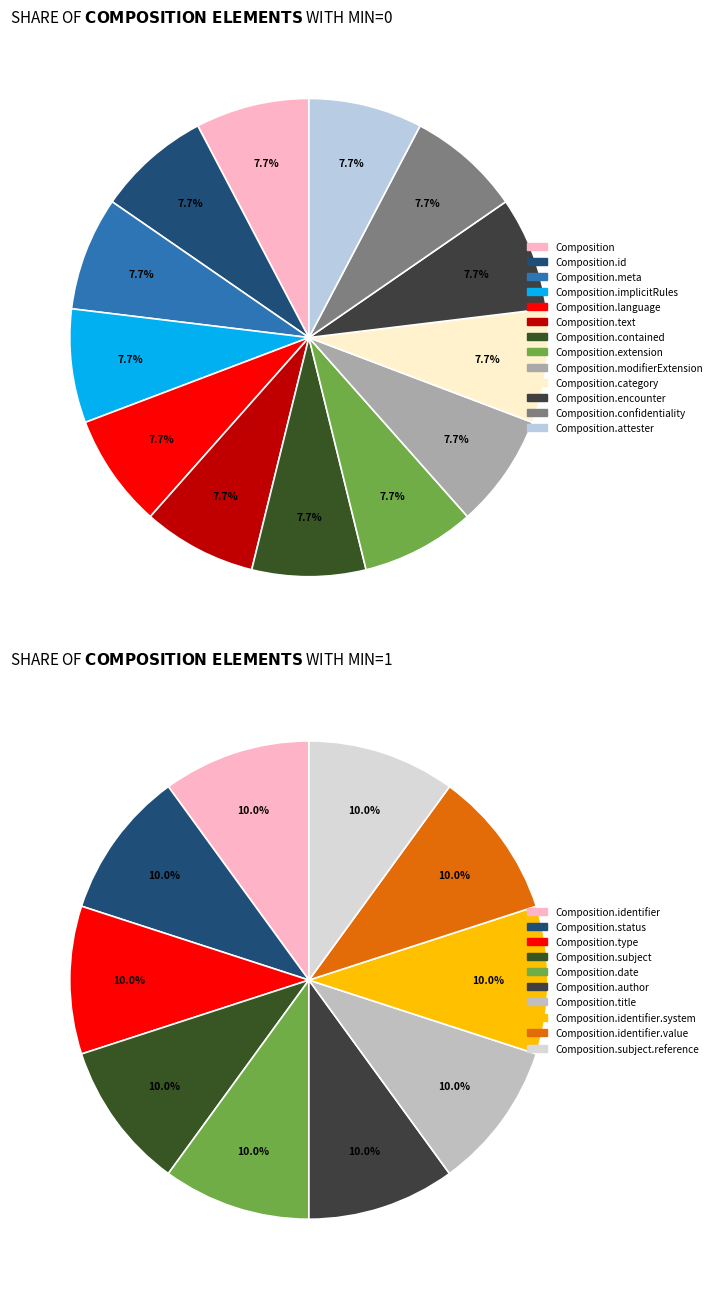

Is 3 the majority of the pie?

No